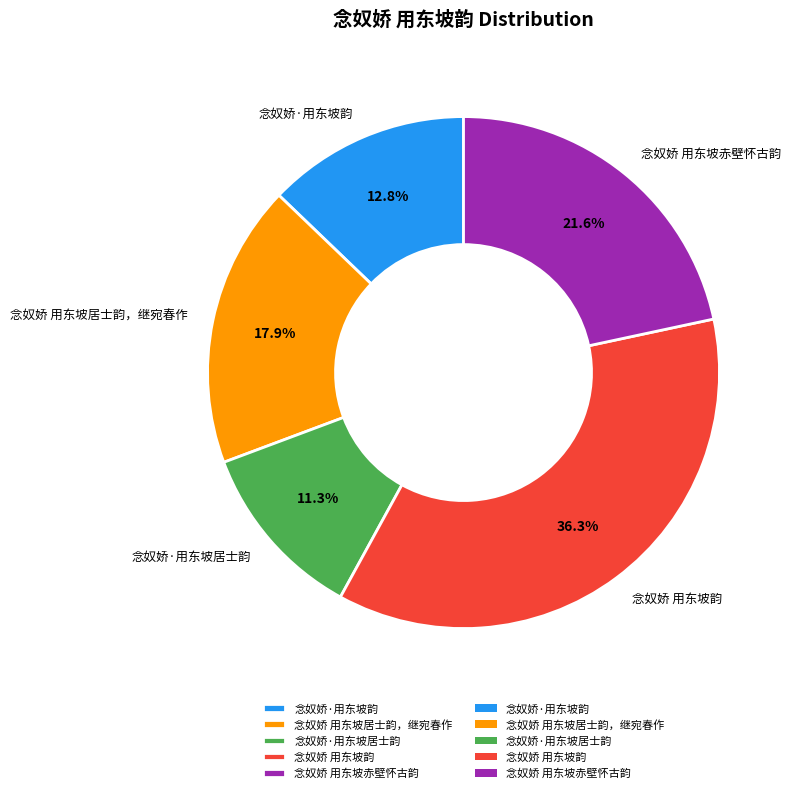

How many segments does this pie chart have?

5